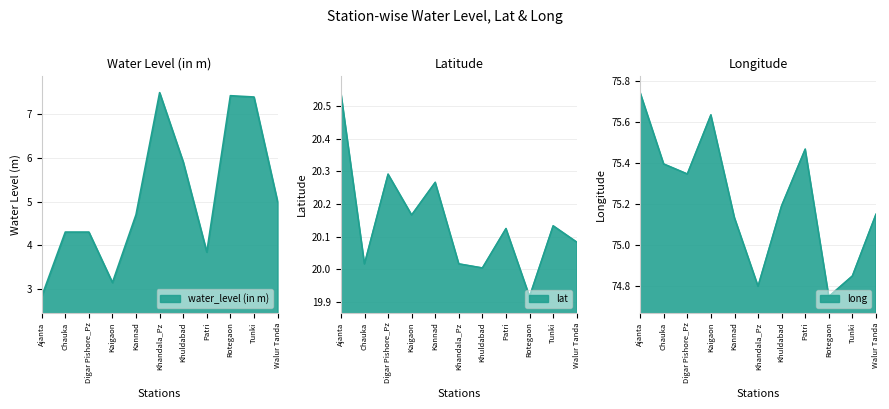

How many values in the lat series exceed 20?

10